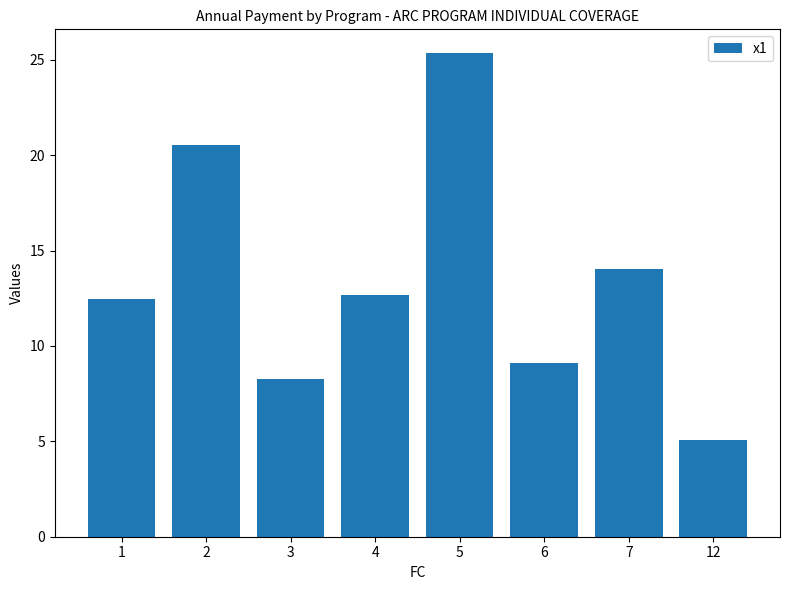

What is the average value?

13.4